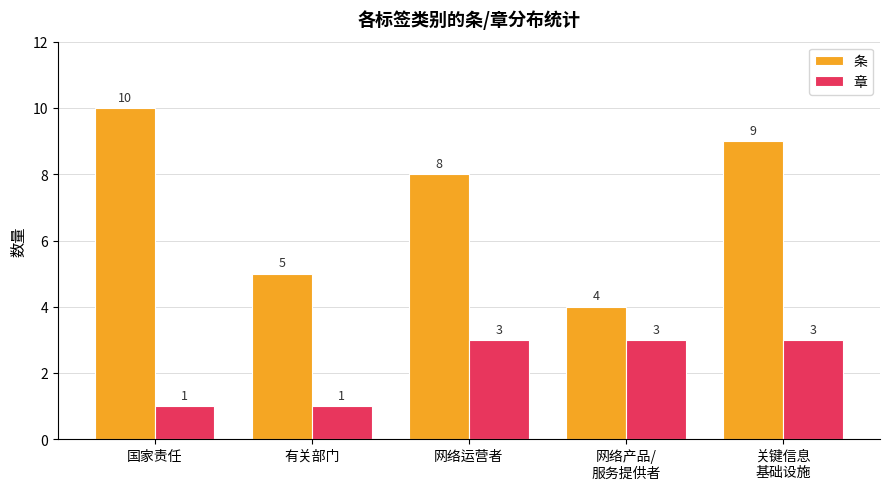

Rank the series at 国家责任 from lowest to highest value.

章, 条